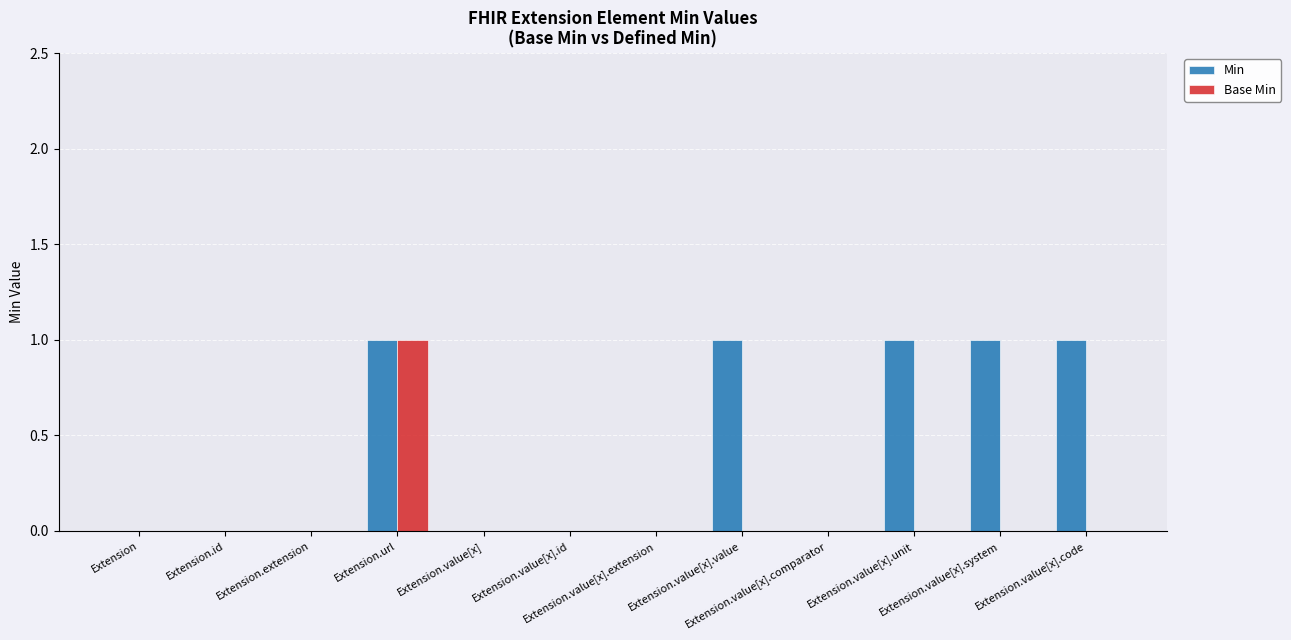

Which series has the largest total across all categories?

Min